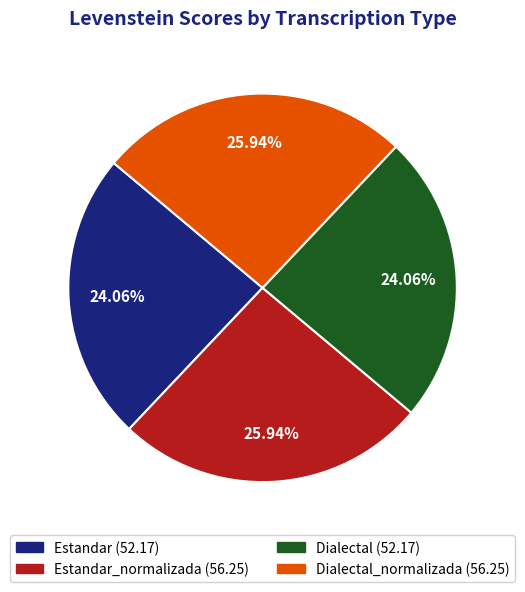

Is there any slice that represents more than half of the pie?

No